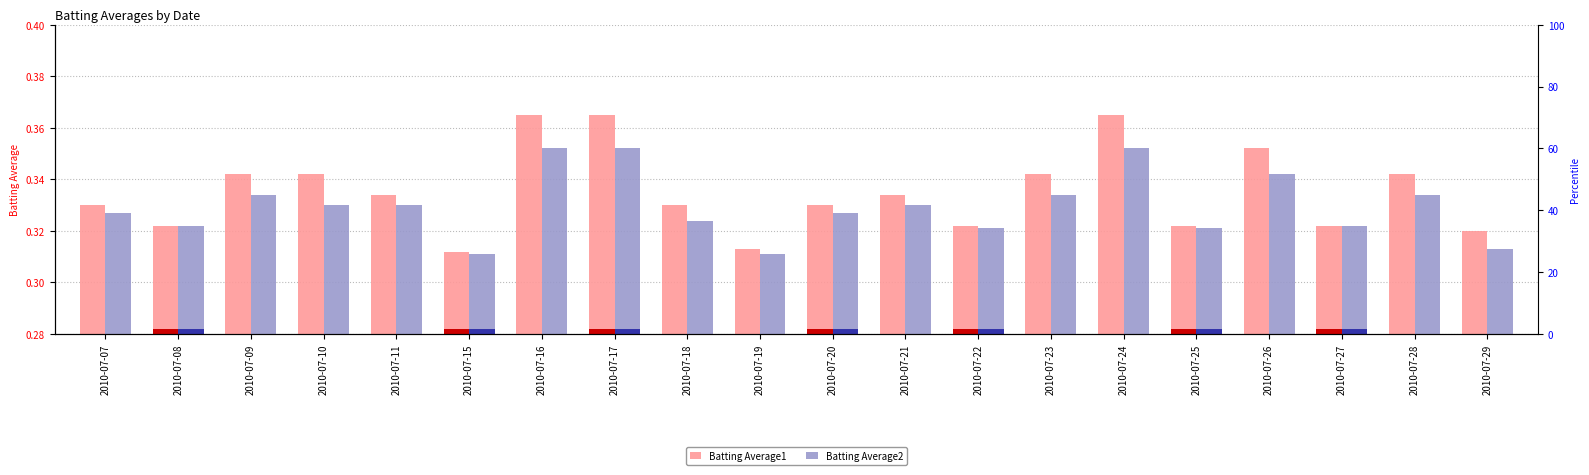

List the labels in order of Batting Average2 value, smallest first.

2010-07-15, 2010-07-19, 2010-07-29, 2010-07-22, 2010-07-25, 2010-07-08, 2010-07-27, 2010-07-18, 2010-07-07, 2010-07-20, 2010-07-10, 2010-07-11, 2010-07-21, 2010-07-09, 2010-07-23, 2010-07-28, 2010-07-26, 2010-07-16, 2010-07-17, 2010-07-24